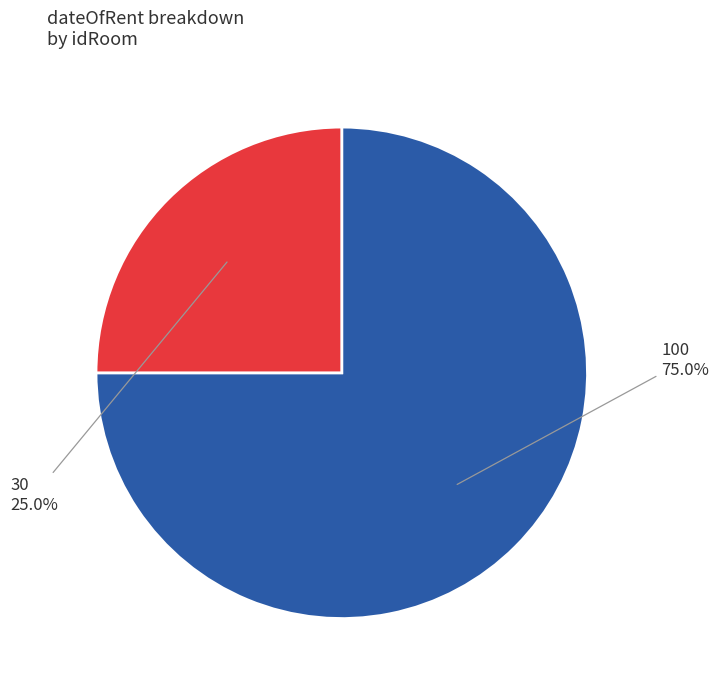

Does any single category account for the majority?

Yes